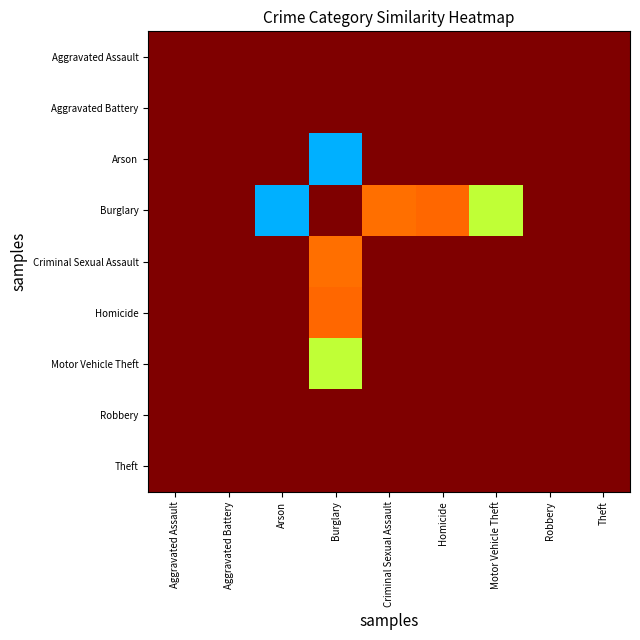

What is the difference between the highest and lowest values at Burglary?

1.4